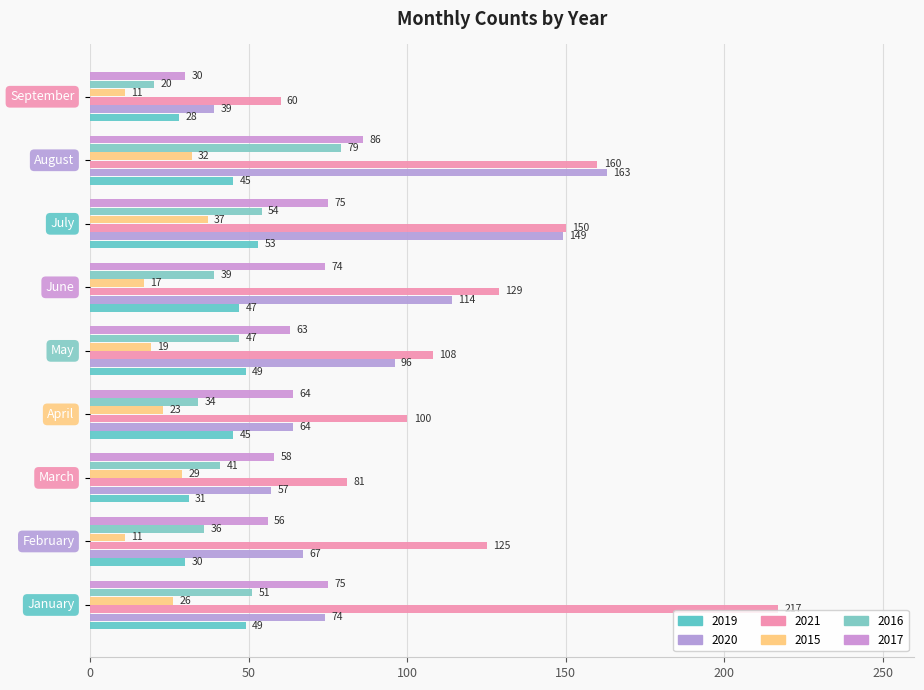

How many distinct data groups are displayed?

6